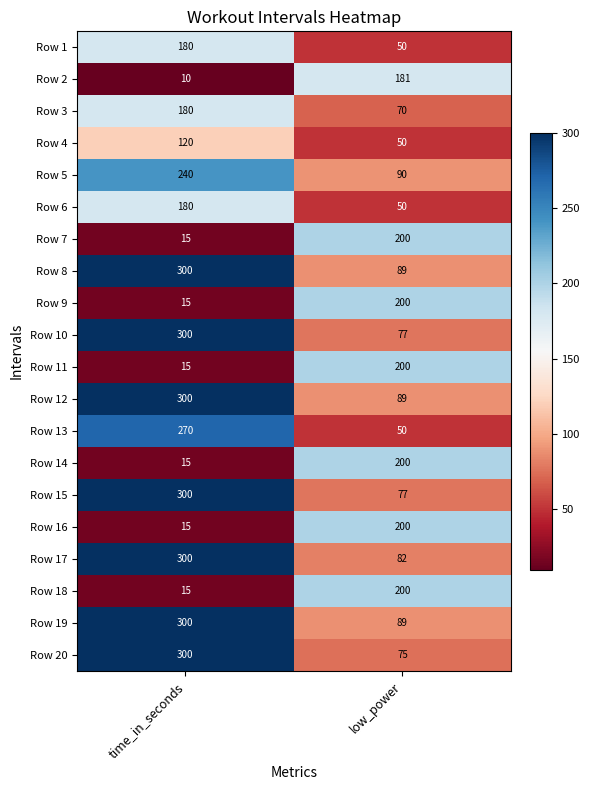

How many categories are shown in the chart?

2